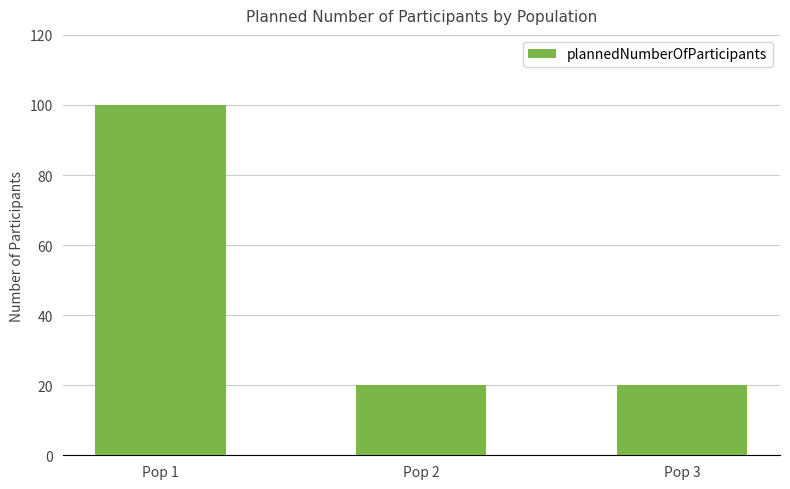

True or false: the data shows 20 at Pop 3.

True